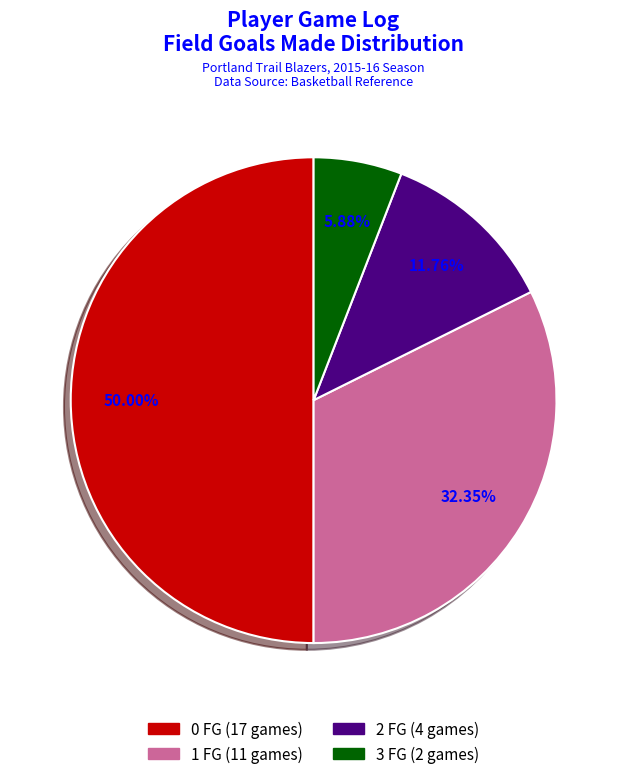

How many slices are in this pie chart?

4